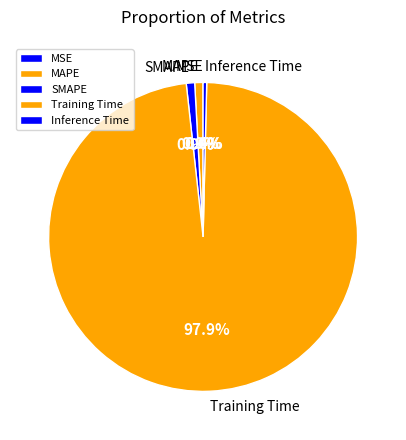

Combined, do SMAPE and MAPE account for over 50%?

No